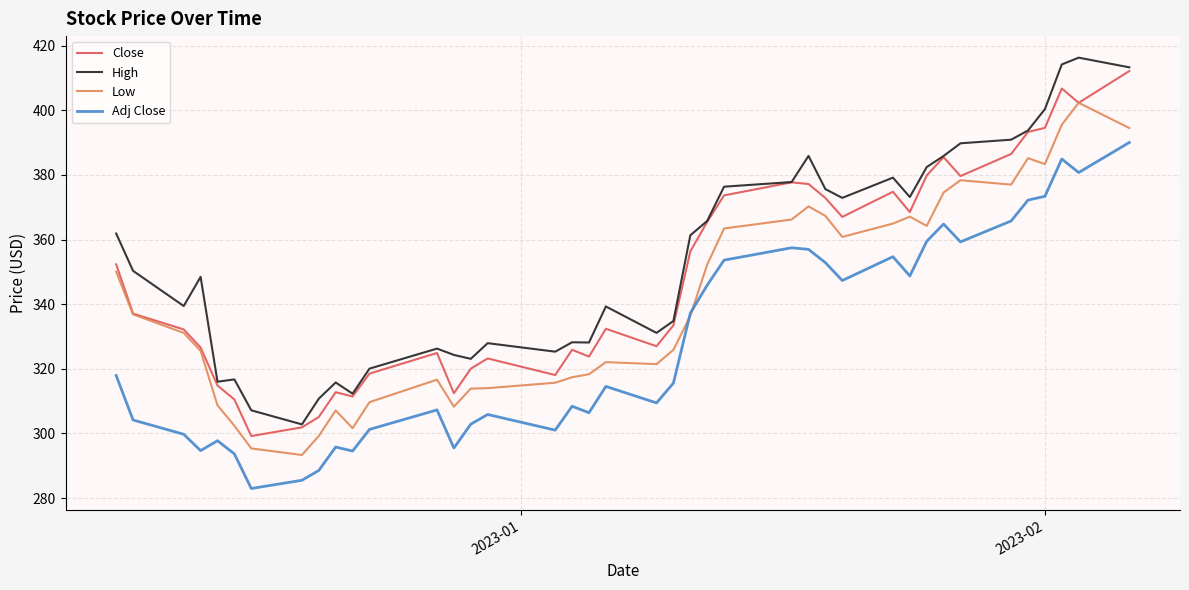

True or false: Low and High intersect in this chart.

False